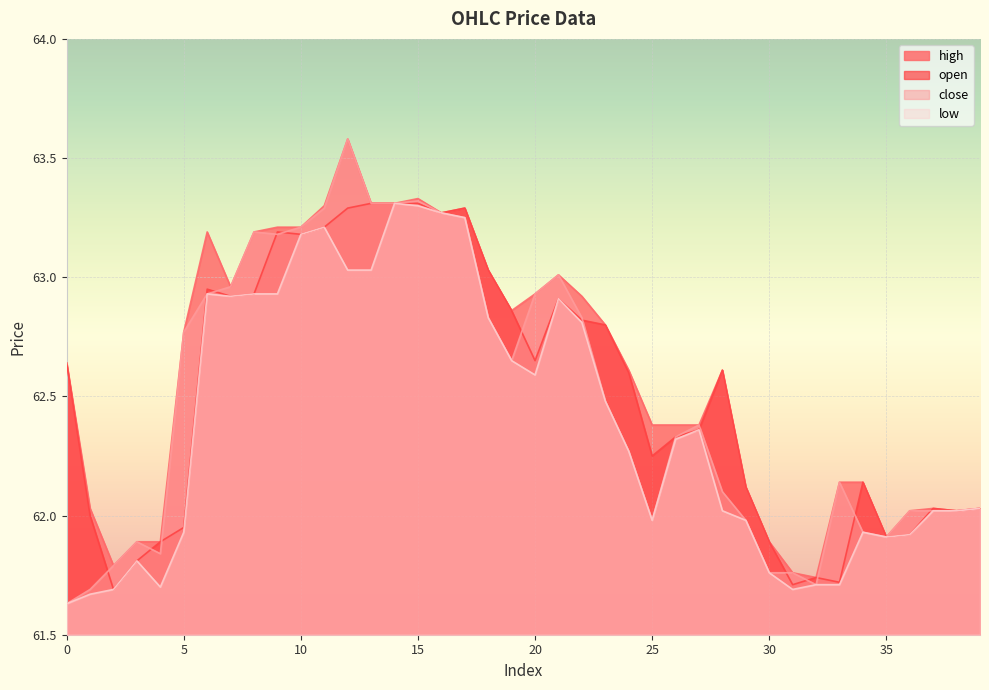

What is the value of the low point at the 26th from the left?

62.0